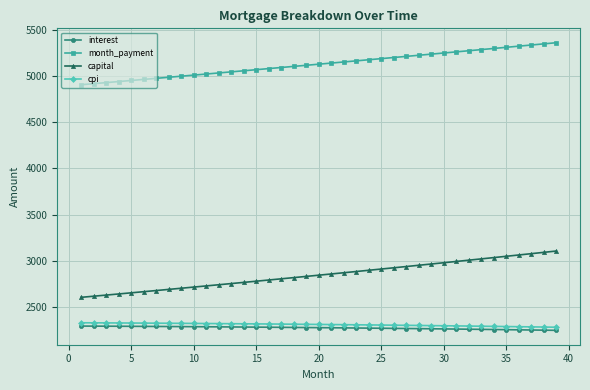

At how many categories does at least one series exceed 4627?

39